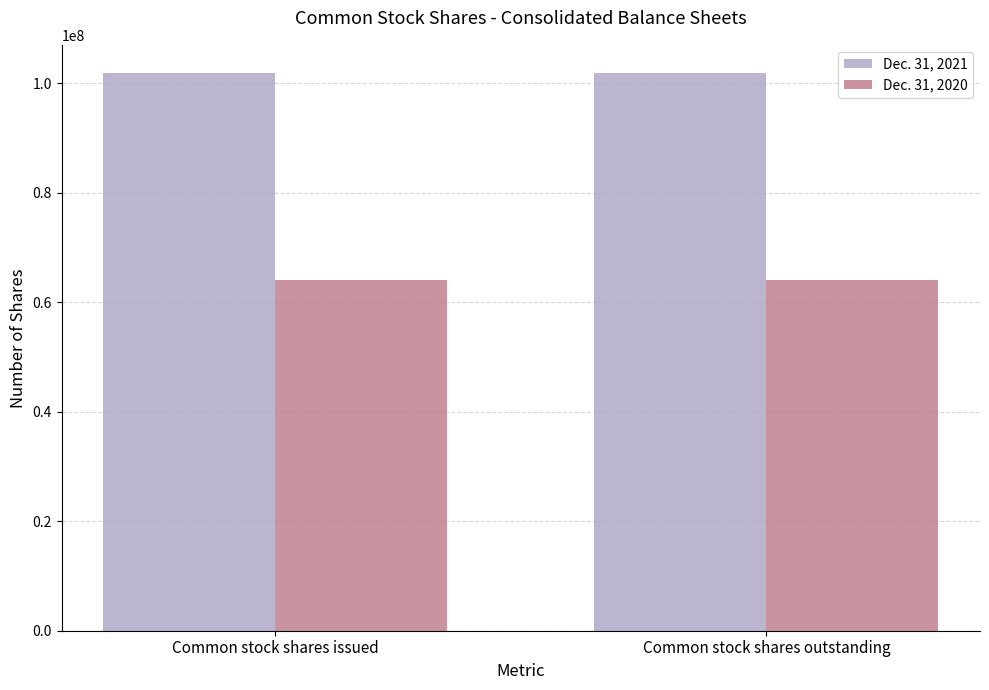

What is the total value across all series at Common stock shares issued?

165929721